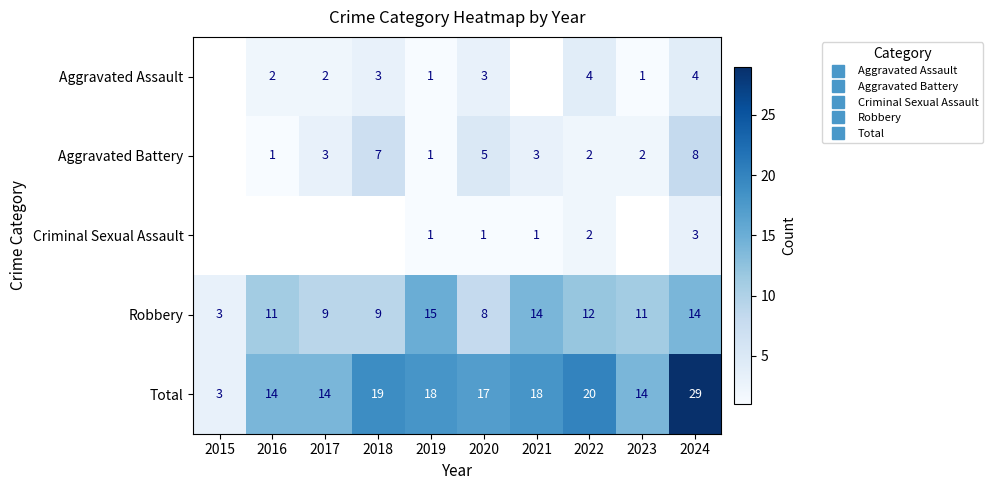

What is the minimum value for Robbery?

3.0